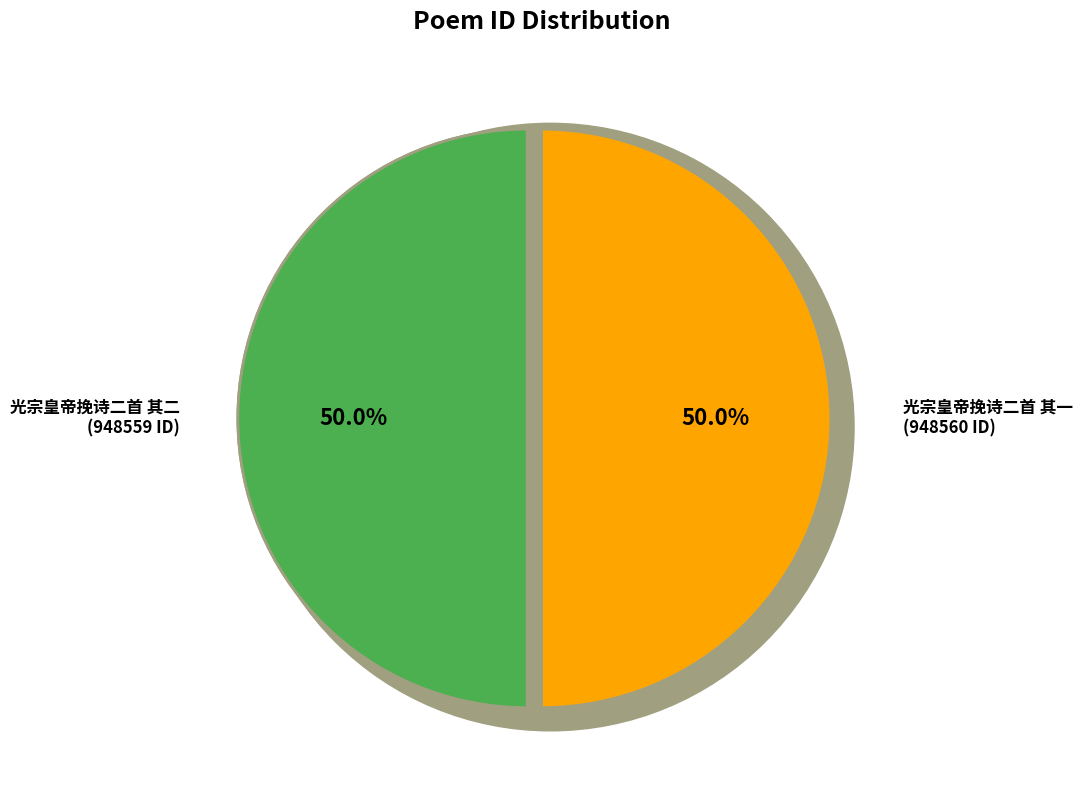

Rank the categories by value from lowest to highest.

光宗皇帝挽诗二首 其二, 光宗皇帝挽诗二首 其一